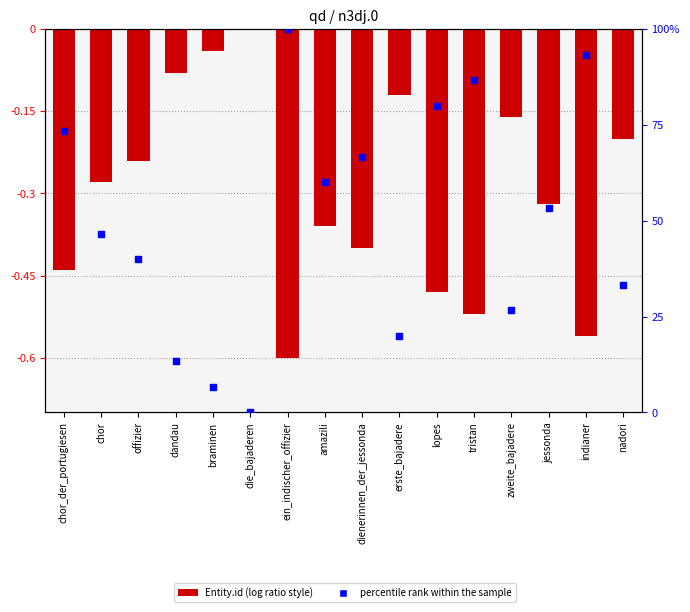

Which series contains the highest Y value?

percentile rank within the sample